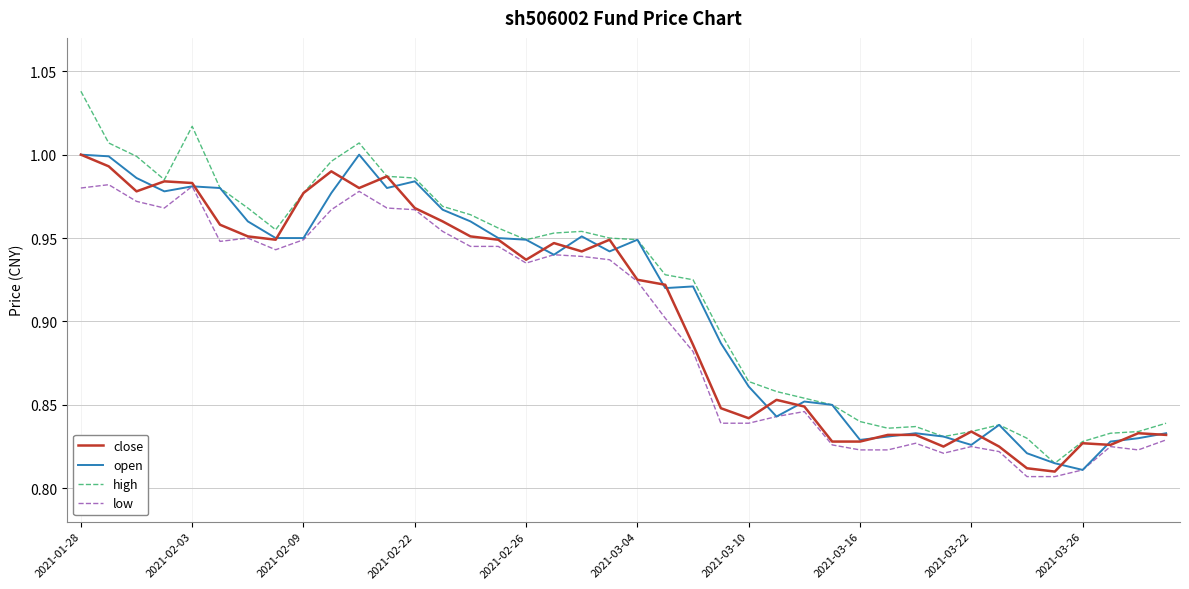

True or false: open has more than 2 points higher than both neighbors.

True